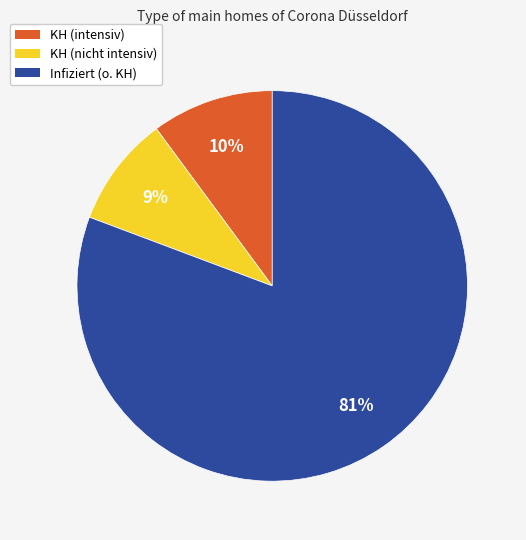

Which category has the biggest portion of the pie?

Infiziert (o. KH)